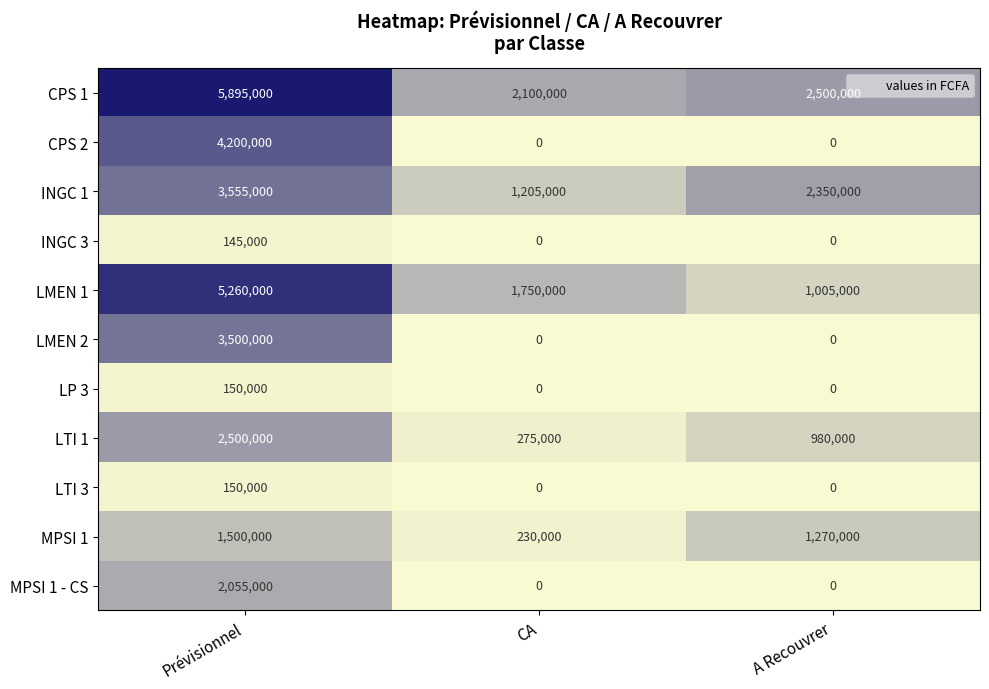

At which category is the sum across all series the highest?

Prévisionnel